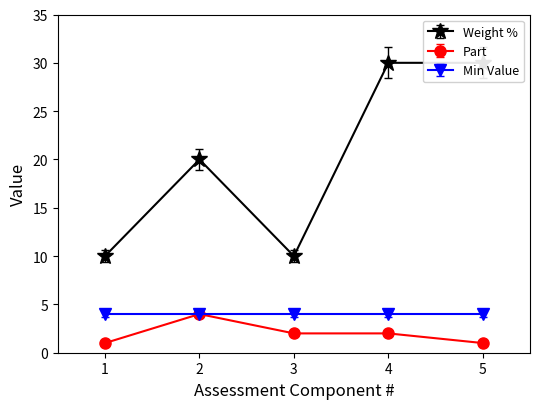

The Part series shows 0.5 at 4. True or false?

False